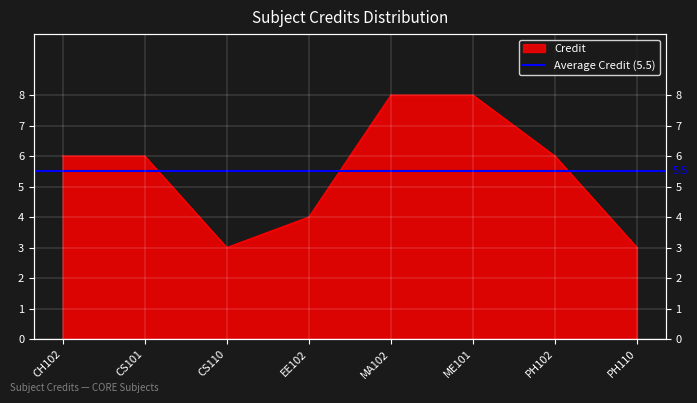

How many values exceed 6?

2